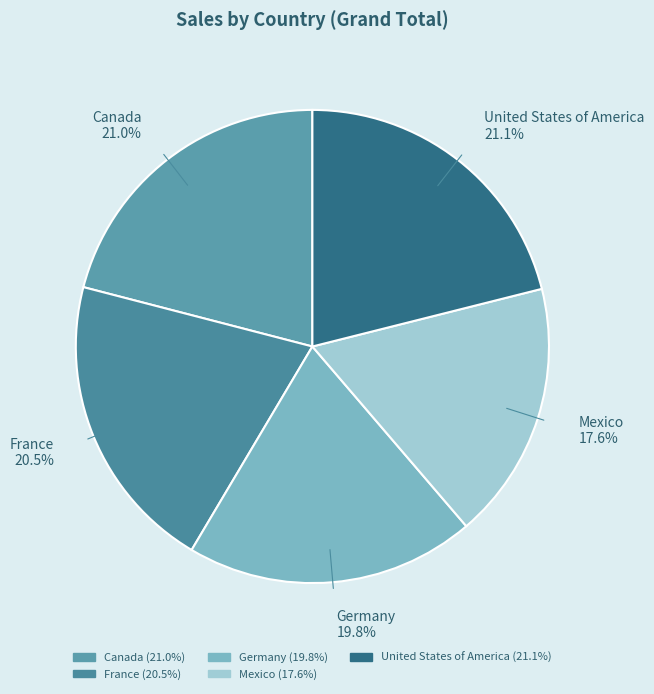

To the nearest percent, what portion does Canada represent?

21%